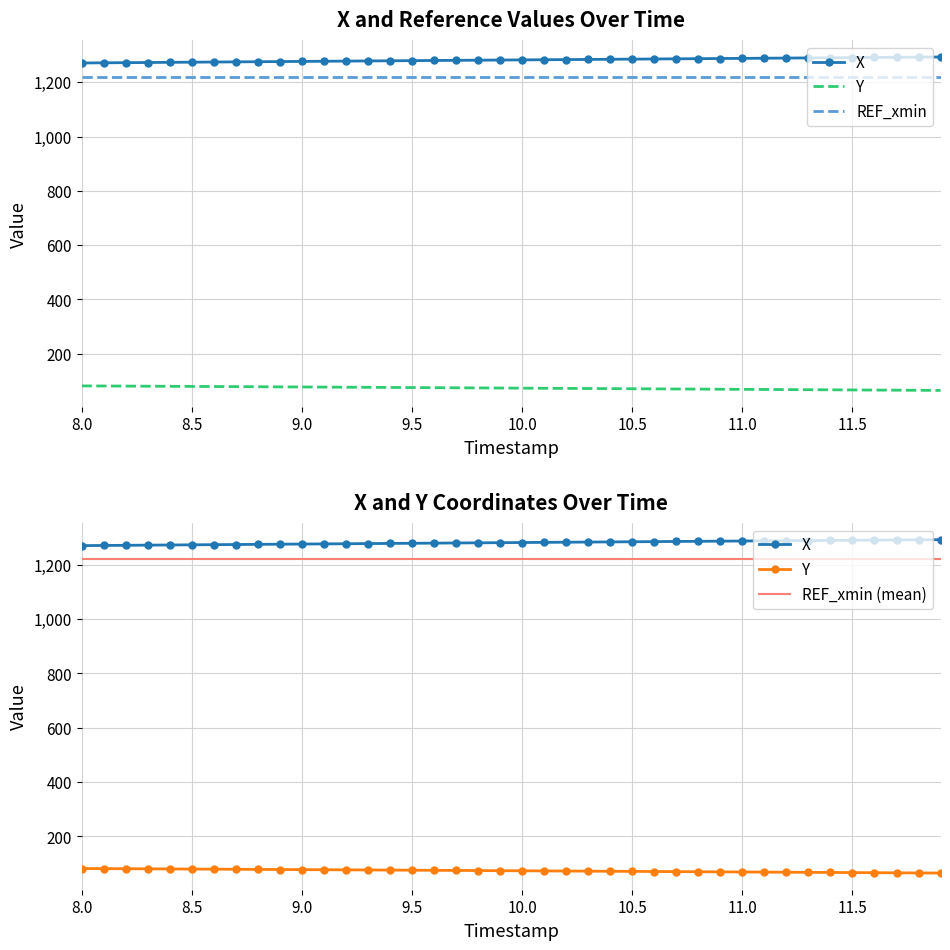

Between 8.7 and 11.0, which is larger?

11.0